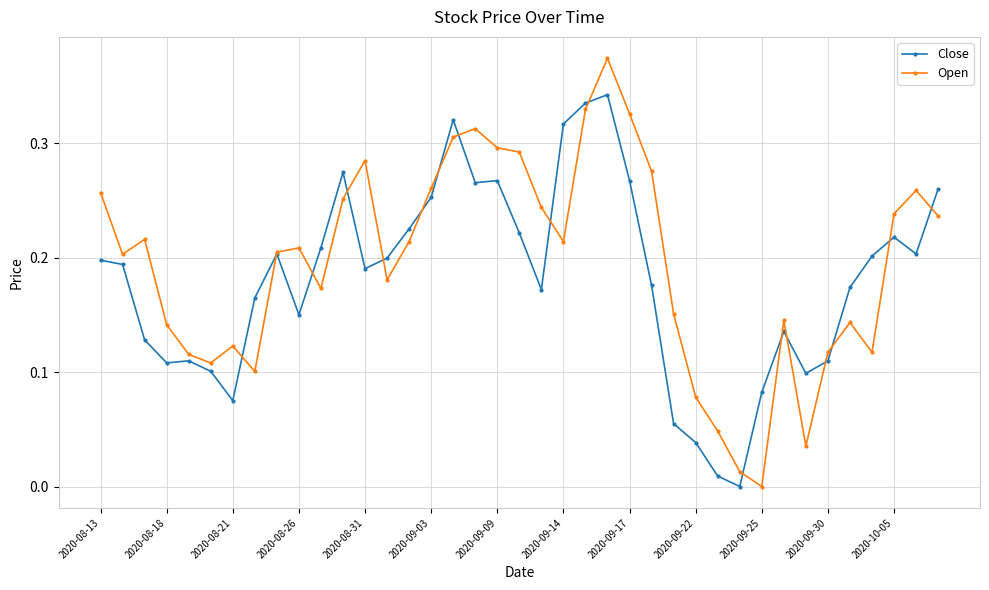

Which series has the largest range (max minus min)?

Open